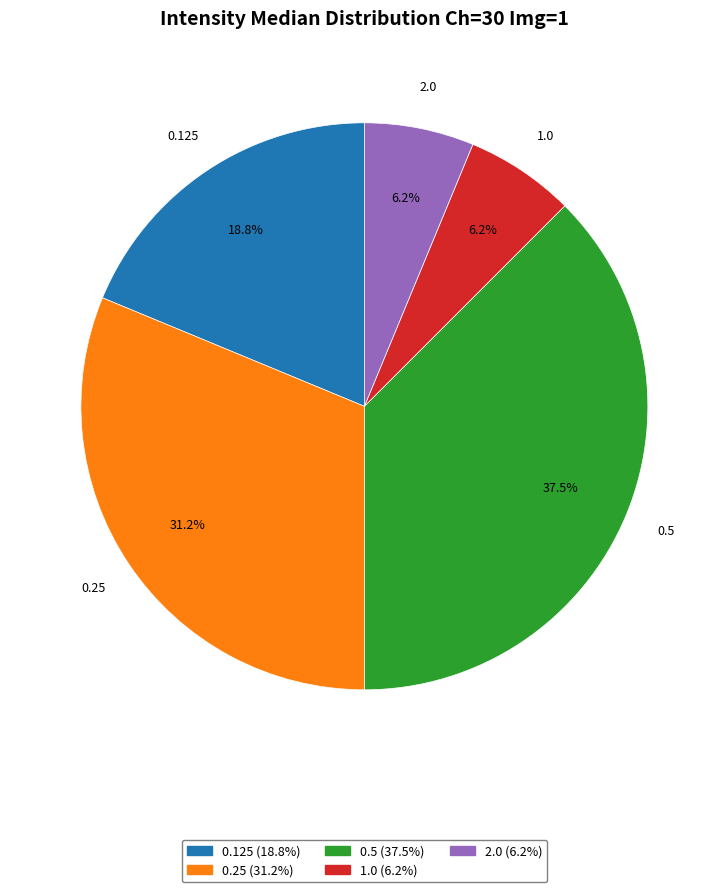

How many segments does this pie chart have?

5